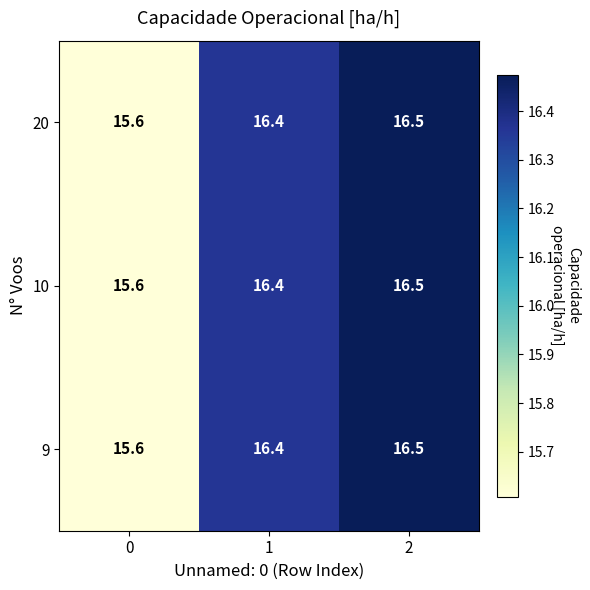

Is the value of 10 at 1 greater than the value of 9 at 0?

Yes